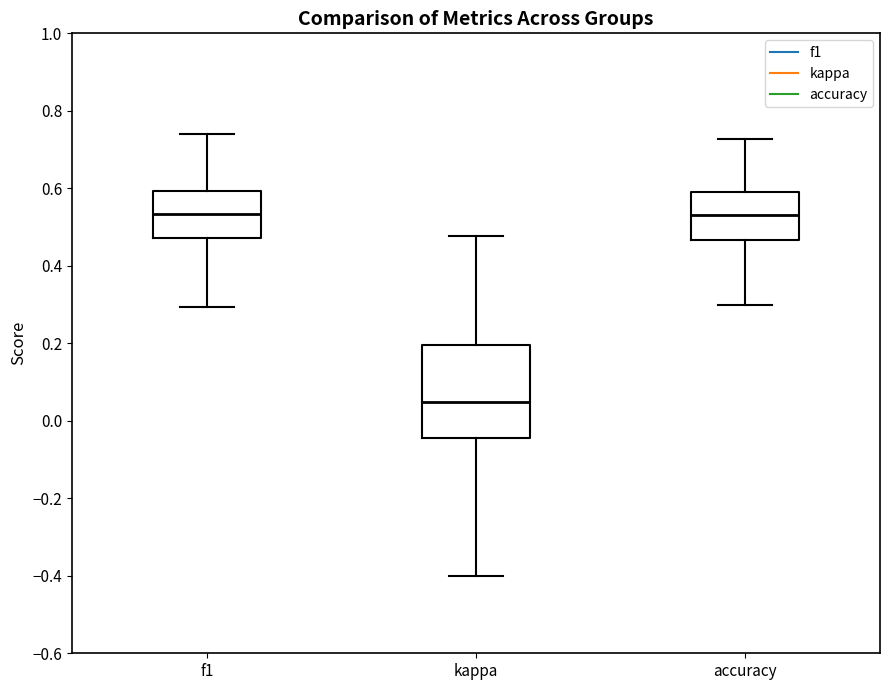

Where does the lower whisker of the box for f1 end on the y-axis? The values are not printed on the chart, so give them approximately, as read against the axis.

0.30